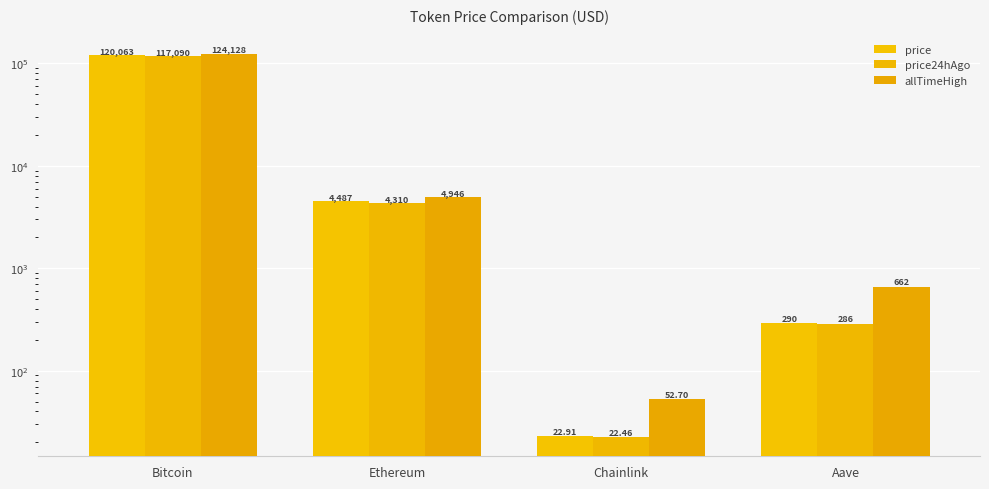

What are all the series names shown in the legend?

price, price24hAgo, allTimeHigh